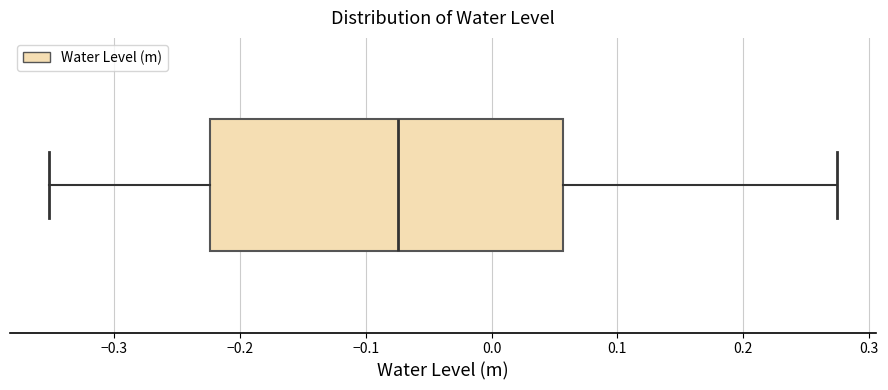

Transcribe this box plot: give where the median line is, the range the box spans, and where the two whiskers end, as read against the x-axis. The values are not printed on the chart, so give them approximately, as read against the axis.

median -0.07, box -0.22 to 0.06, whiskers -0.35 to 0.27